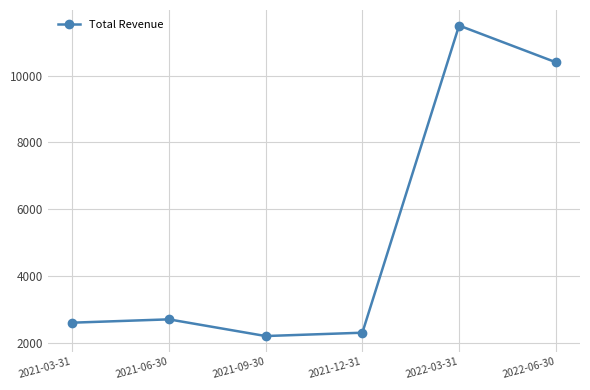

How many lines are shown in the chart?

1